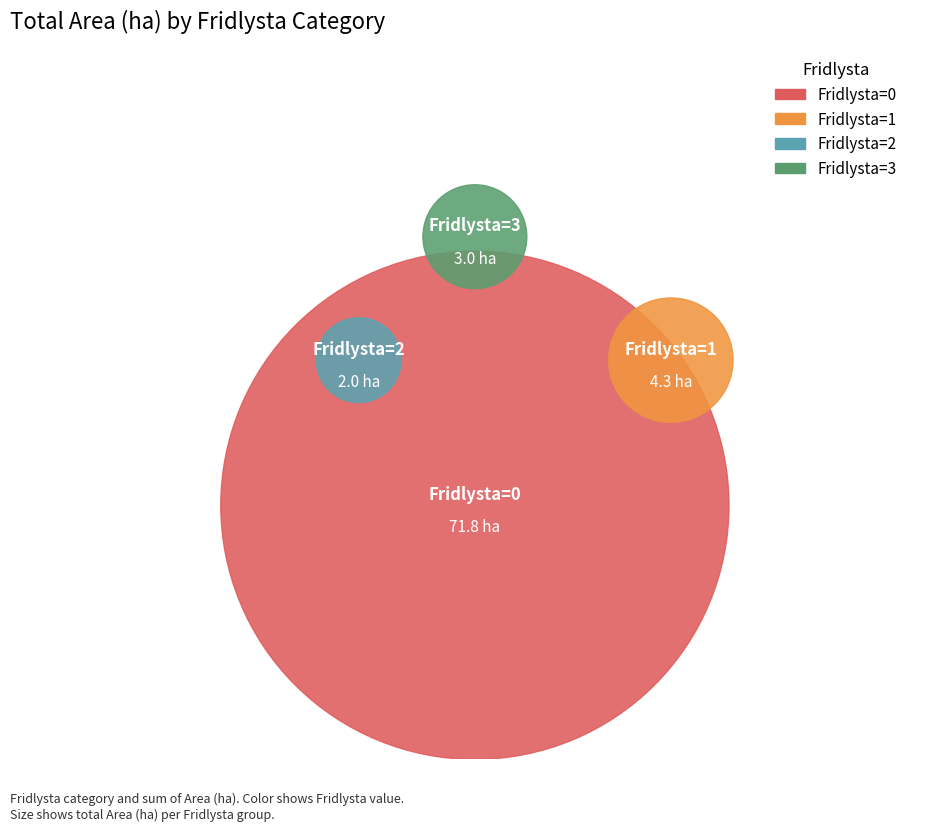

How much of the chart is everything except Fridlysta=2?

97.5%